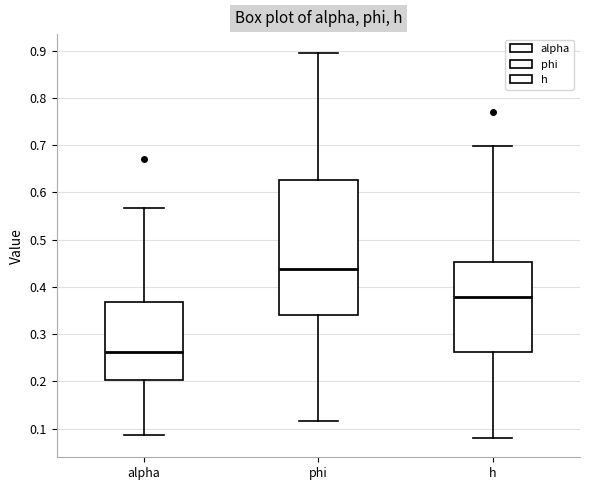

Reading left to right, read every box against the y-axis: the position of its median line, the range the box covers, and the ends of its whiskers. The values are not printed on the chart, so give them approximately, as read against the axis.

alpha: median 0.26, box 0.20 to 0.37, whiskers 0.09 to 0.57
phi: median 0.44, box 0.34 to 0.63, whiskers 0.12 to 0.89
h: median 0.38, box 0.26 to 0.45, whiskers 0.08 to 0.70